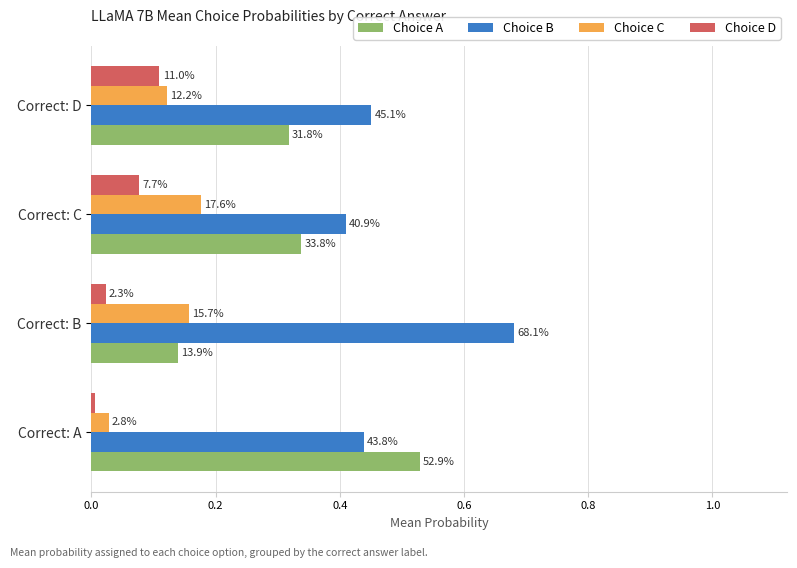

What are all the series names shown in the legend?

Choice A, Choice B, Choice C, Choice D